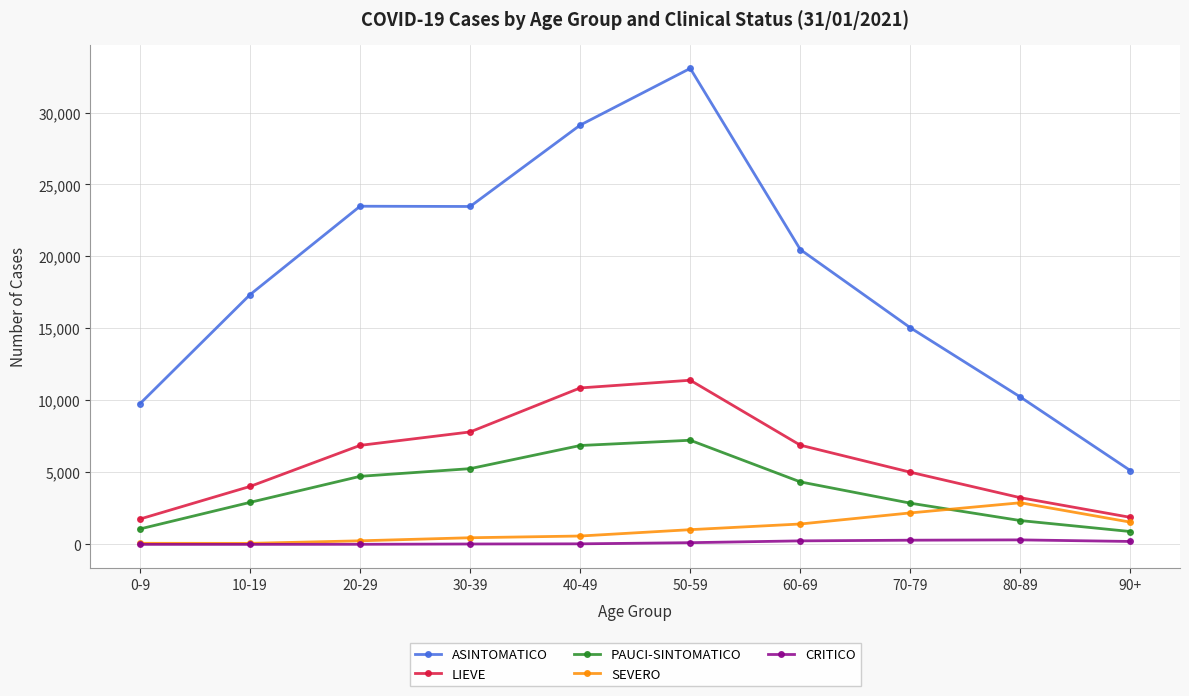

Which series changed the most between 30-39 and 70-79?

ASINTOMATICO